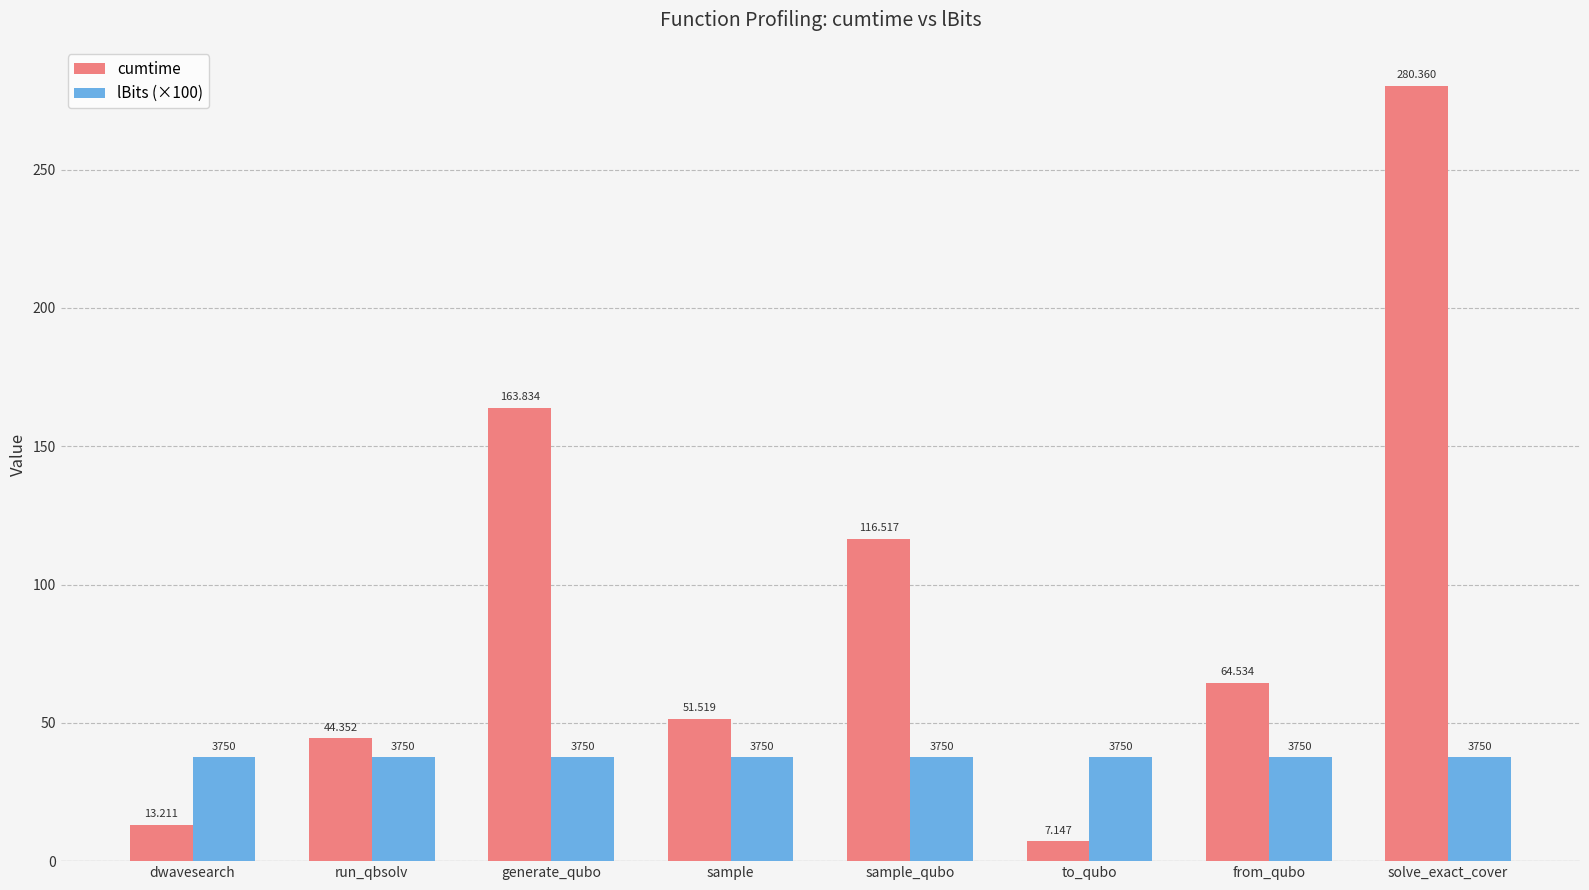

Which series has the largest total across all categories?

cumtime